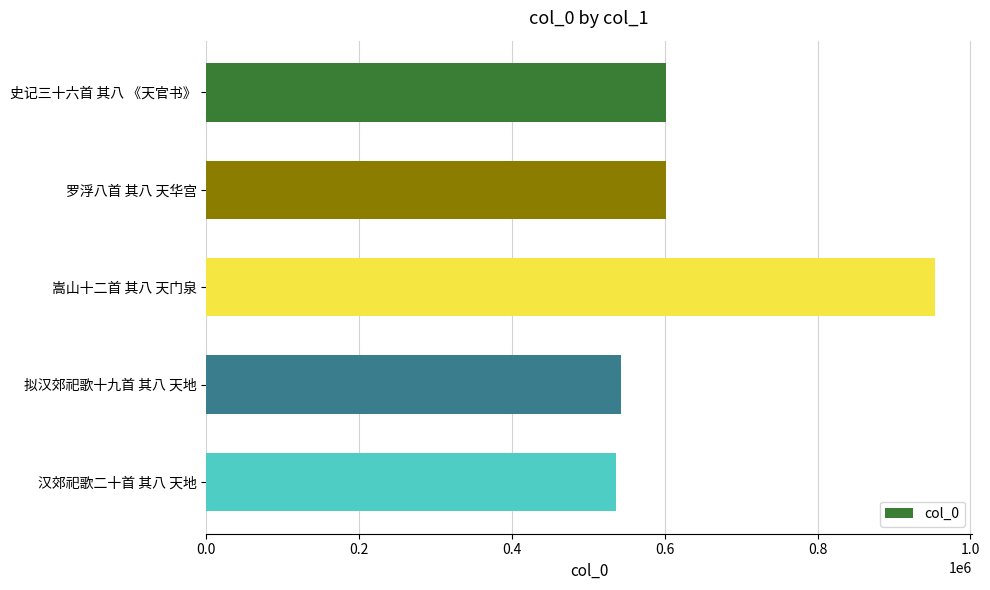

What is the change in value from 罗浮八首 其八 天华宫 to 汉郊祀歌二十首 其八 天地?

-65936